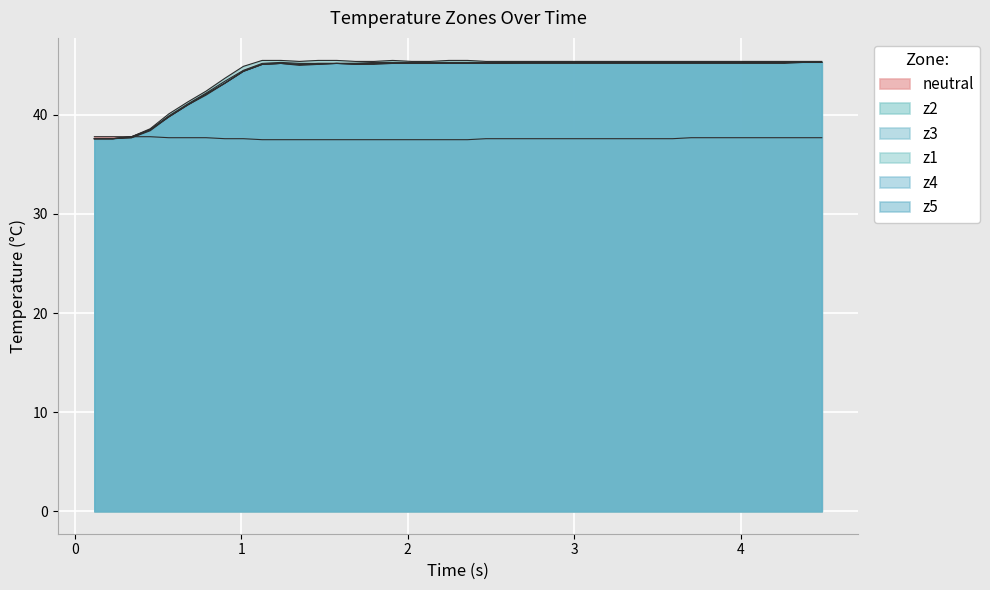

True or false: z3 has a value of 41.0 at z4.

True